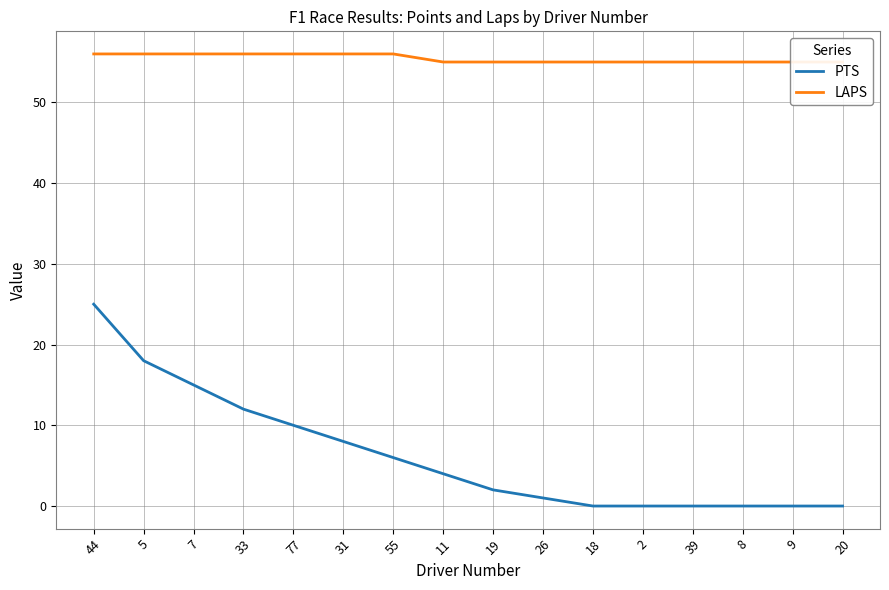

At which label does PTS reach its minimum?

18